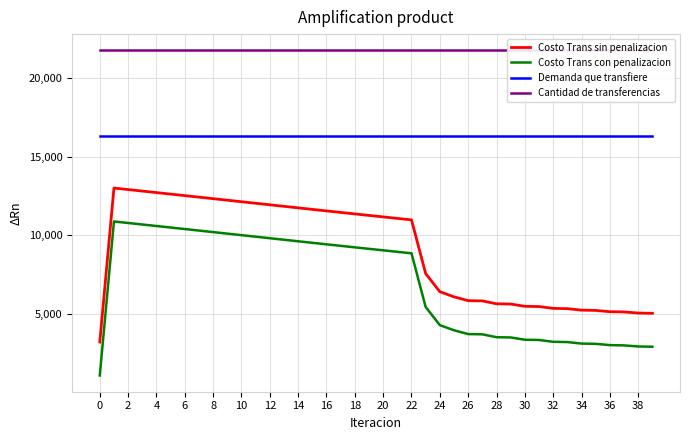

Is this an area chart (filled region under the line)?

No